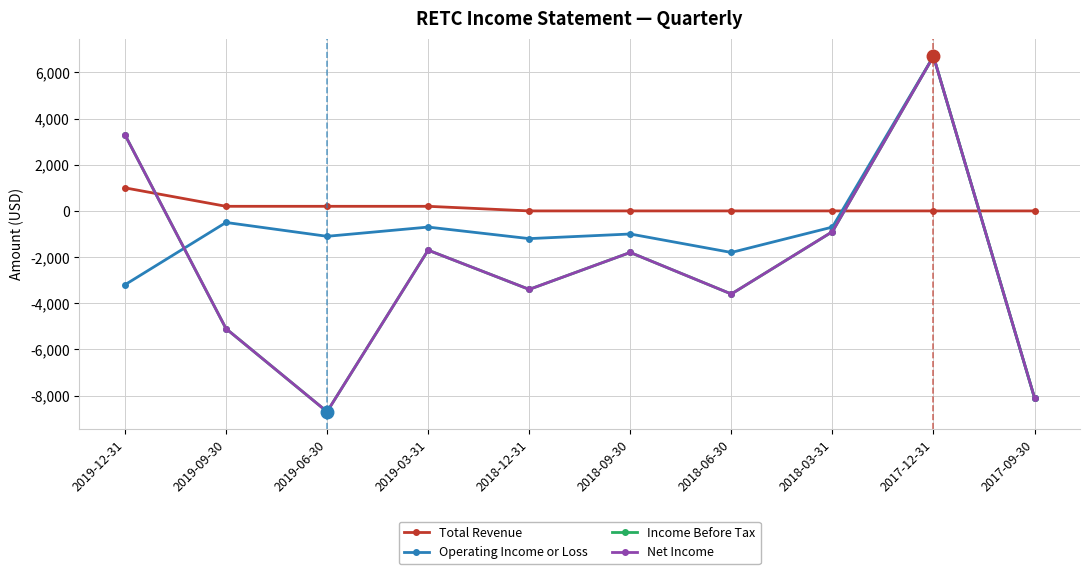

What is the difference between the highest and lowest values at 2019-03-31?

1900